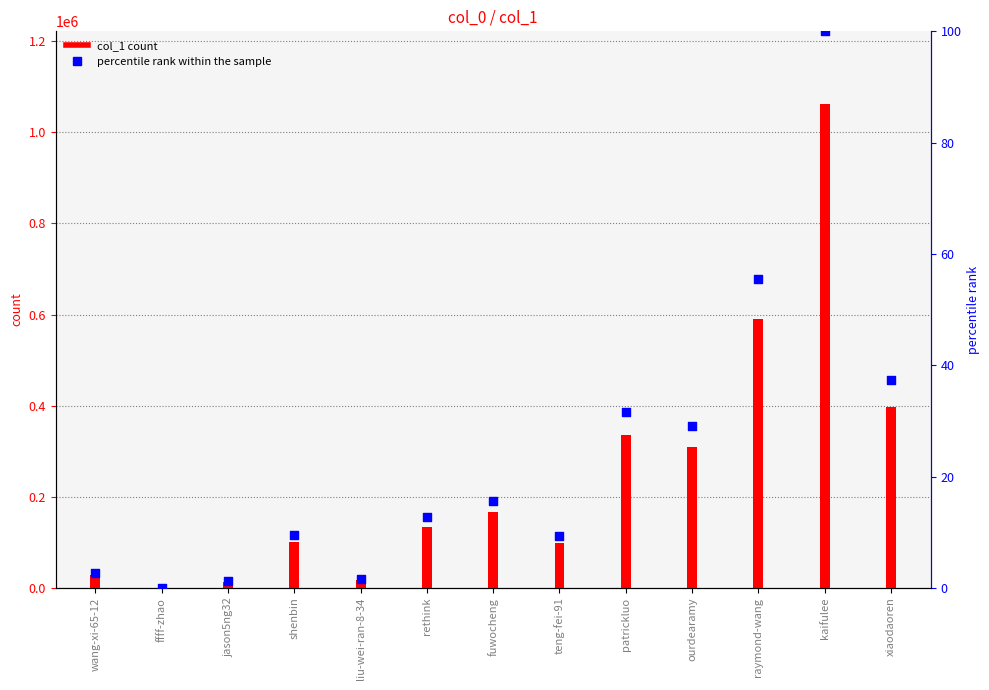

What is the change in value from shenbin to kaifulee?

+90.4